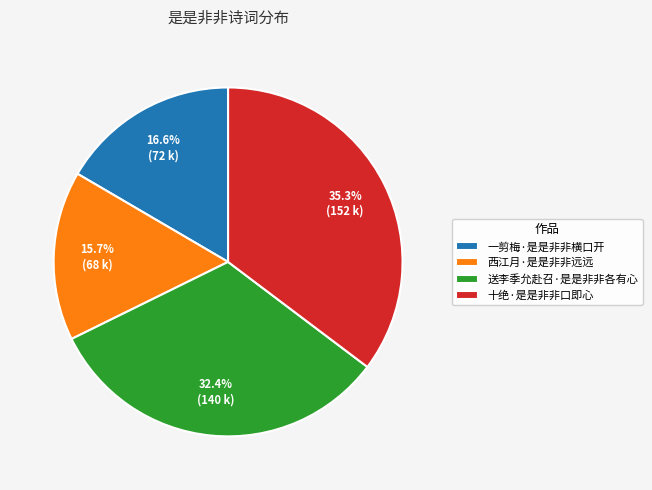

Between 送李季允赴召·是是非非各有心 and 西江月·是是非非远远, which is larger?

送李季允赴召·是是非非各有心